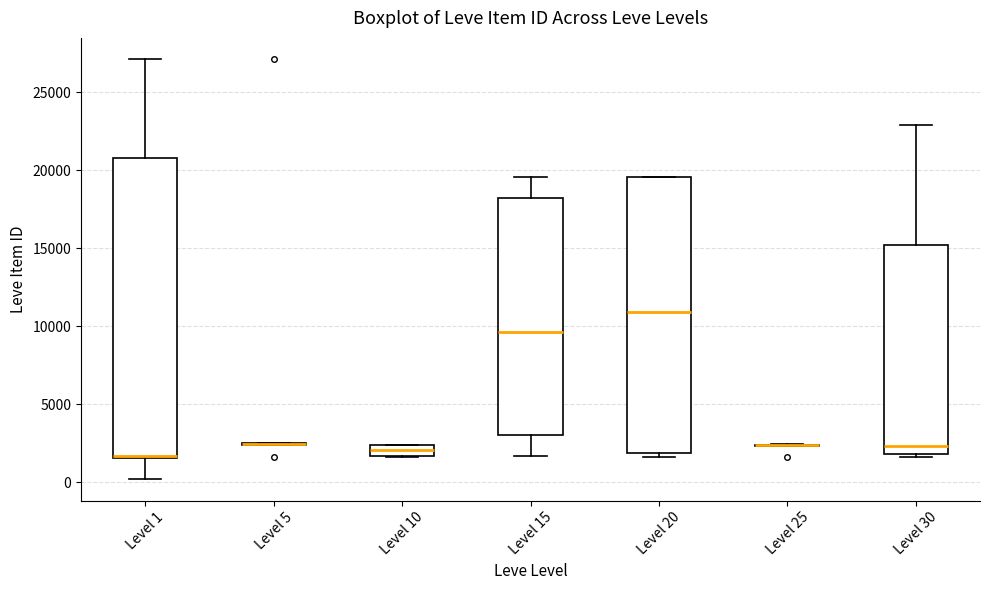

Comparing the boxes themselves (not the whiskers), which one is the tallest?

Level 1